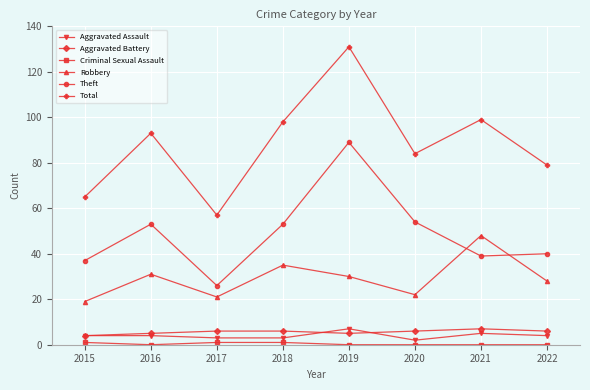

How many lines are shown in the chart?

6